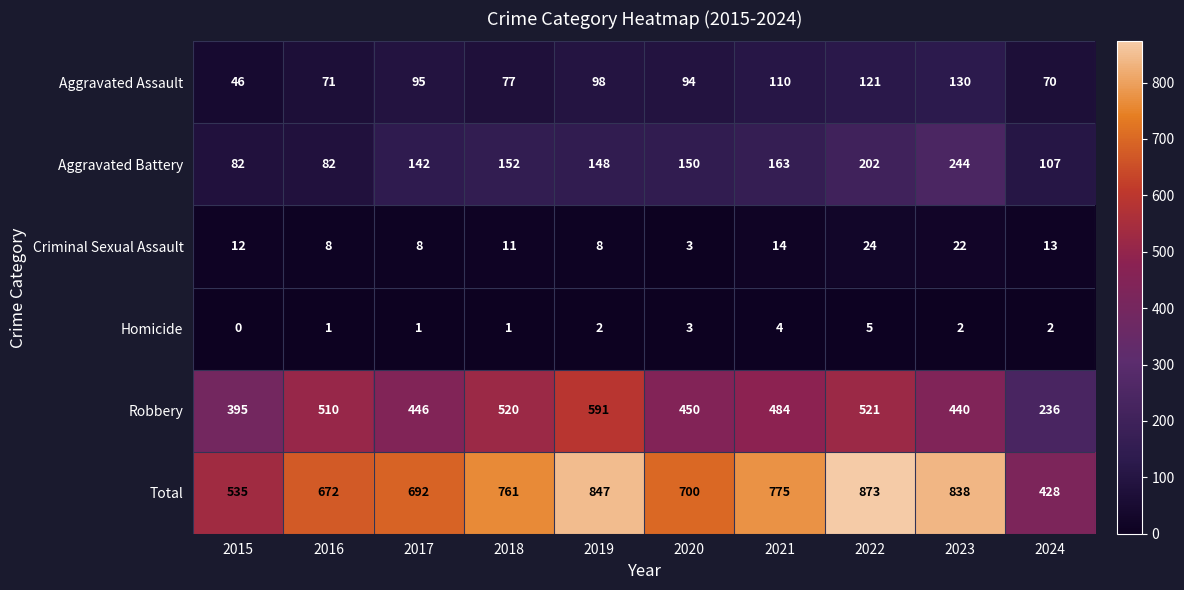

Which series has the largest total across all categories?

Total